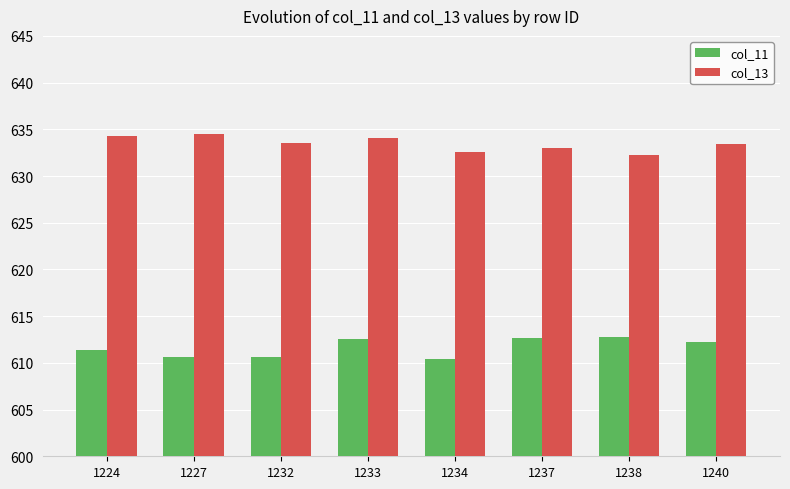

Is the value of col_11 at 1233 greater than the value of col_13 at 1224?

No